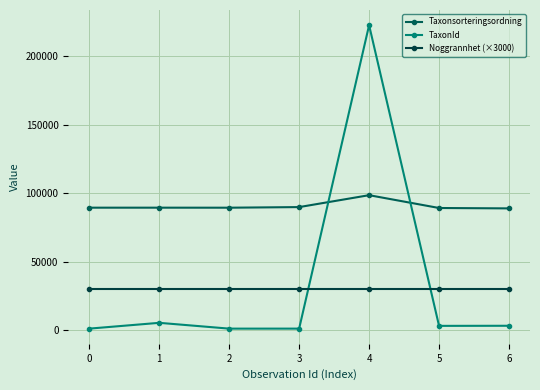

Is the value of Taxonsorteringsordning at 3 greater than the value of TaxonId at 4?

No